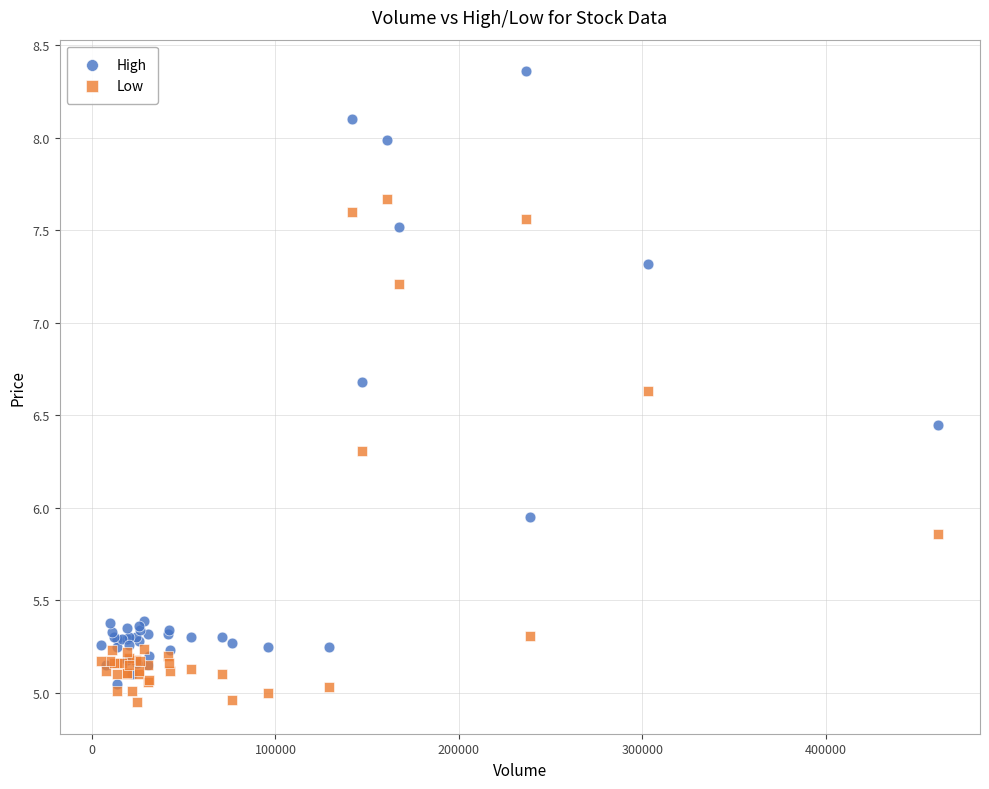

What is the X range (max minus min) for the scatter plot?

456000.0